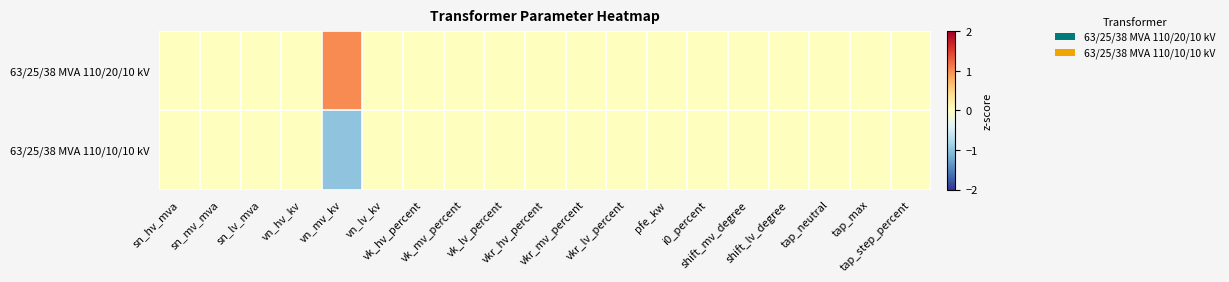

Which series has the largest total across all categories?

63/25/38 MVA 110/20/10 kV